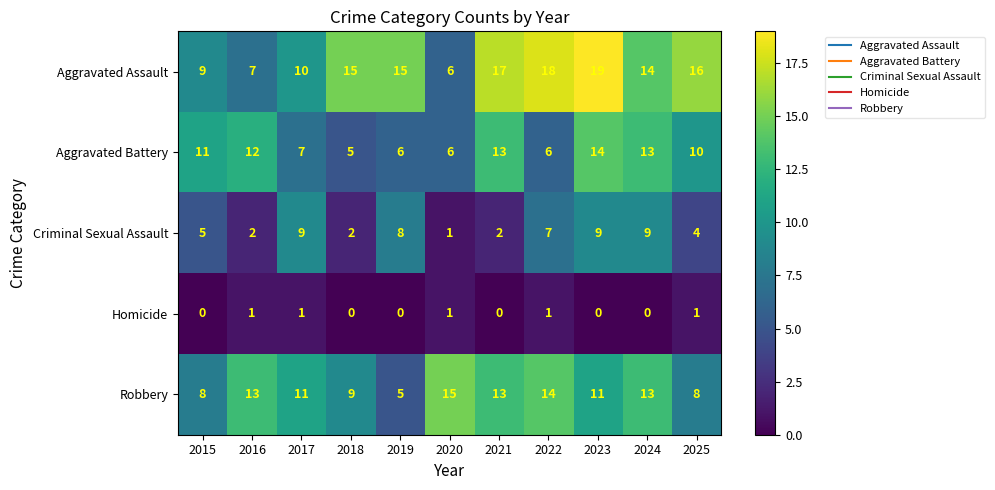

True or false: Criminal Sexual Assault has a value of 9 at 2024.

True